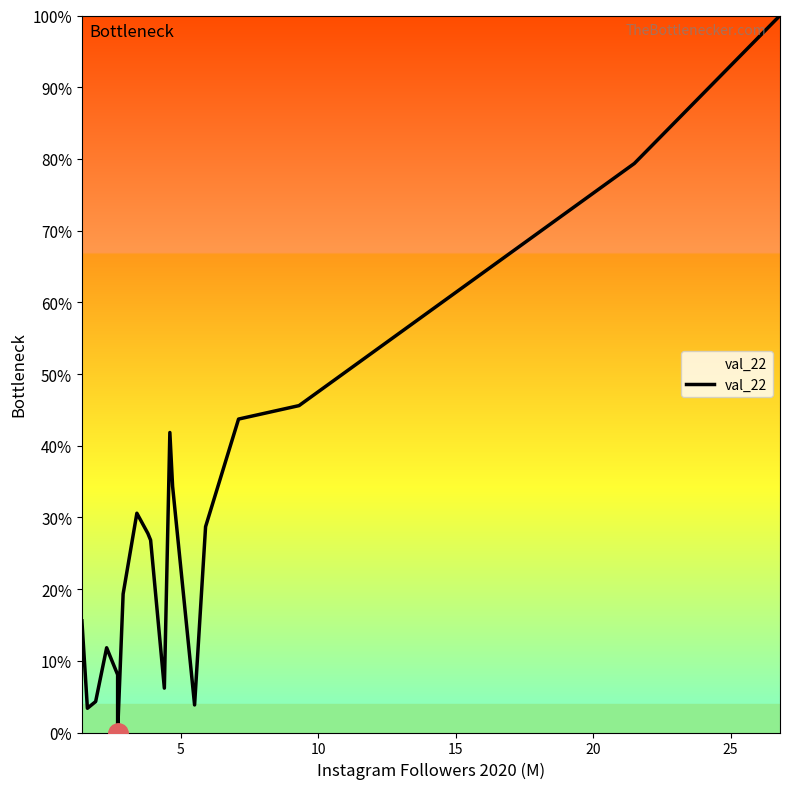

How many series are shown in this chart?

1